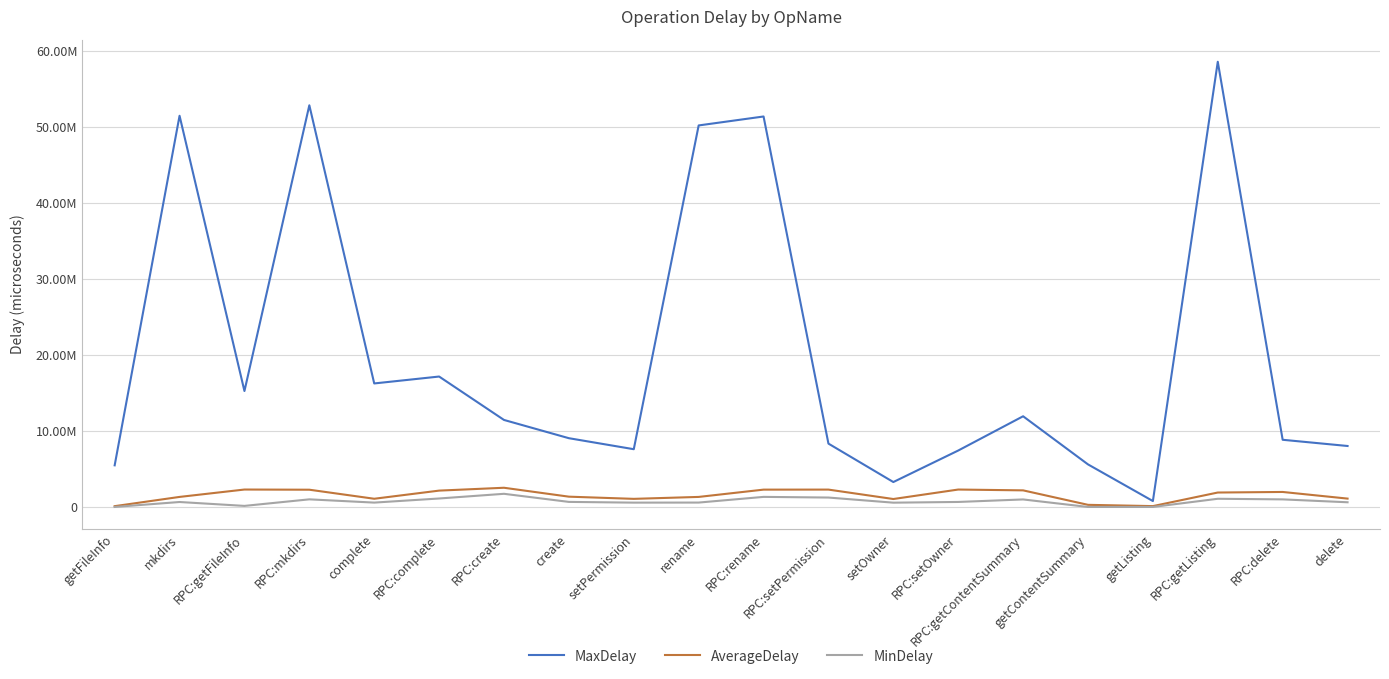

What are all the series names shown in the legend?

MaxDelay, AverageDelay, MinDelay